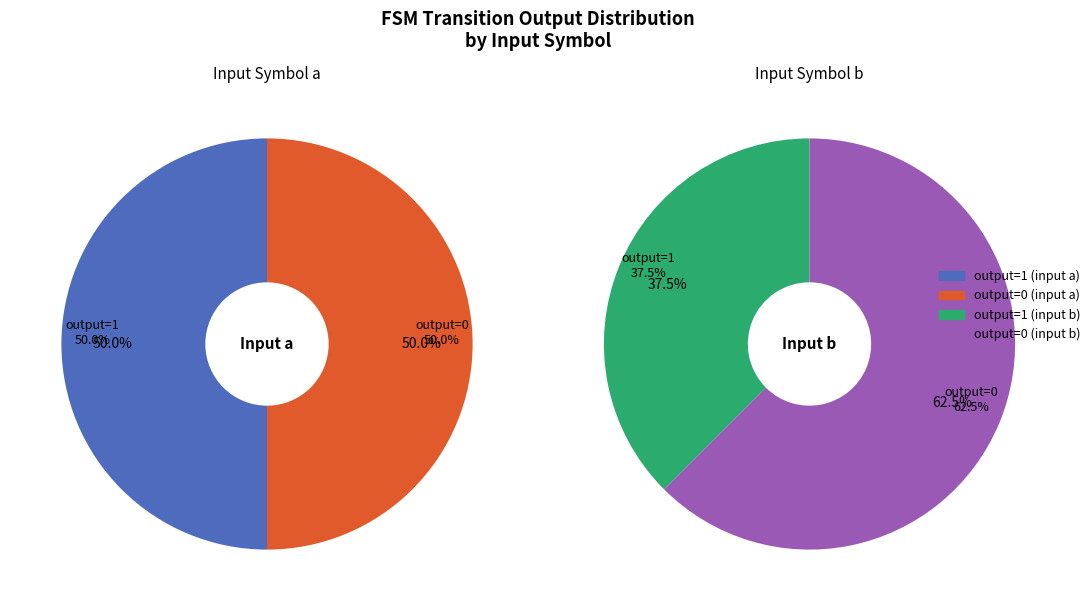

Does any single category account for the majority?

No